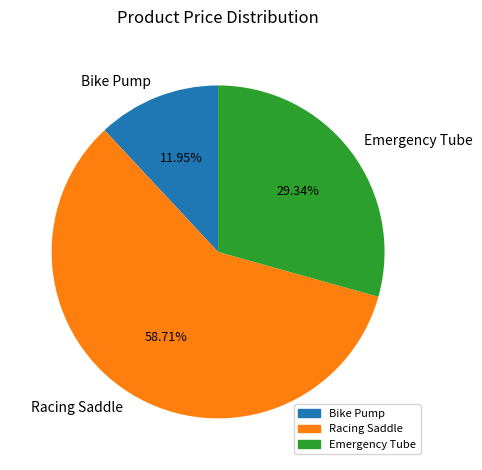

Count the number of slices in the pie.

3